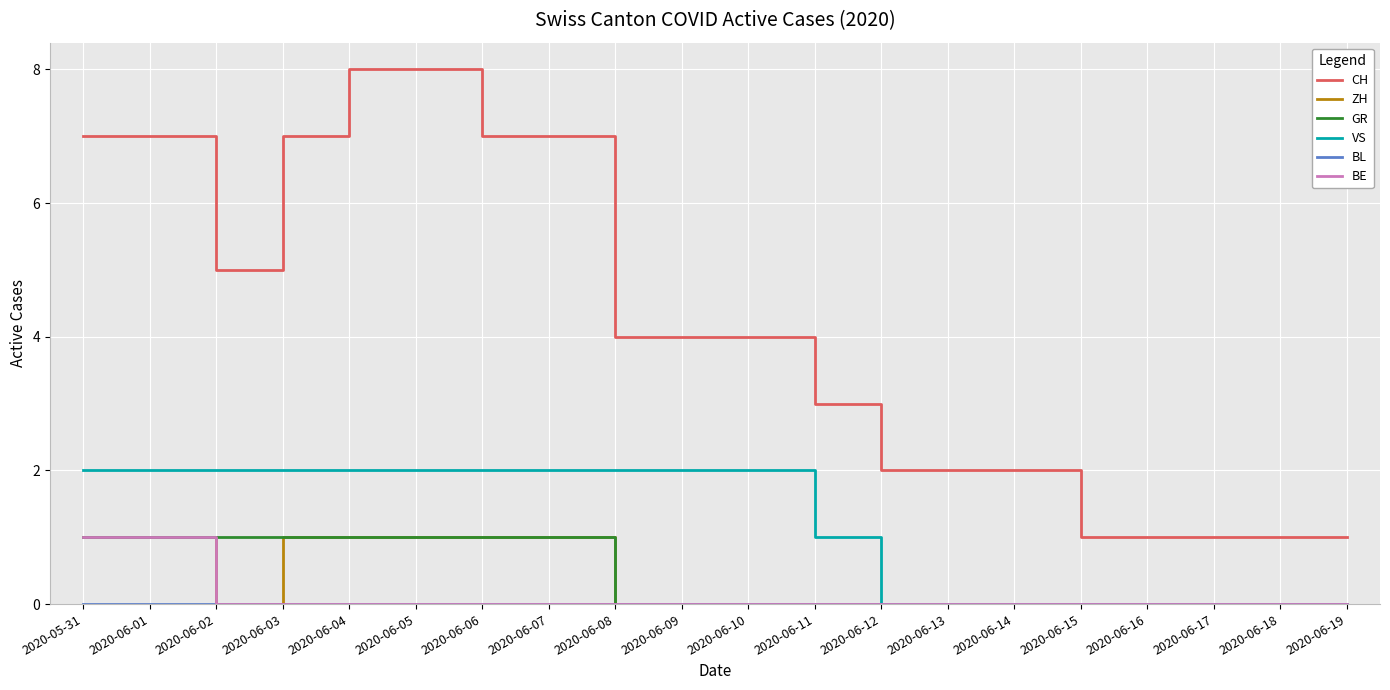

What is the difference between the highest and lowest values at 2020-06-19?

1